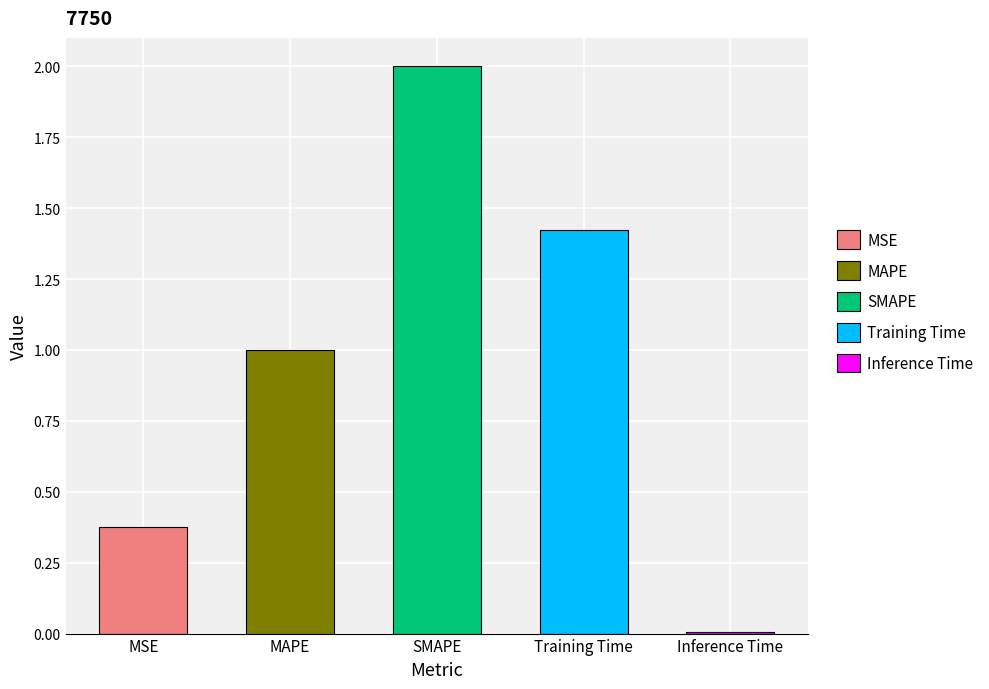

What value does the data have at MSE?

0.4